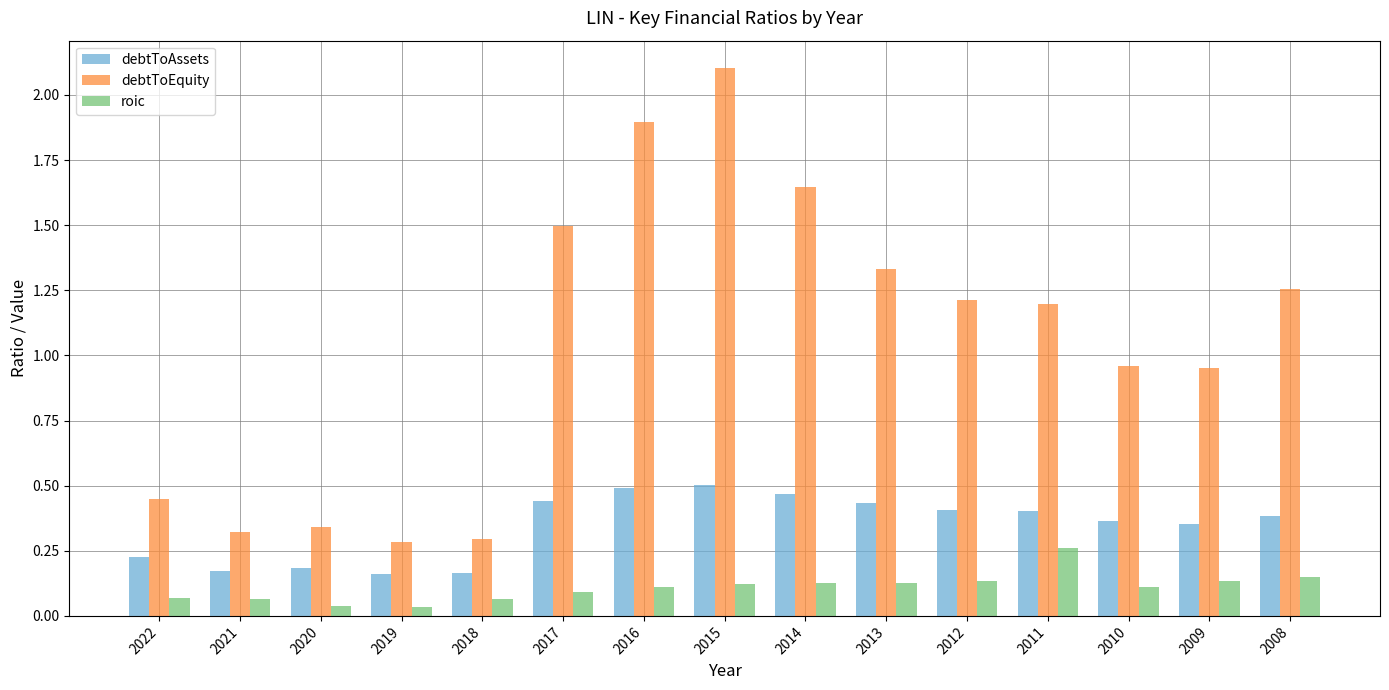

What is the difference between the maximum and minimum values in the debtToEquity series?

1.8